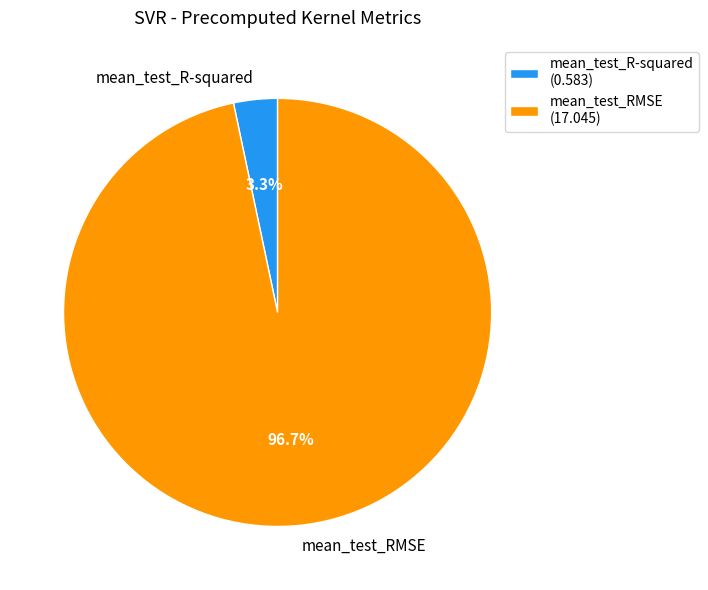

To the nearest percent, what percentage of the pie is mean_test_RMSE?

97%